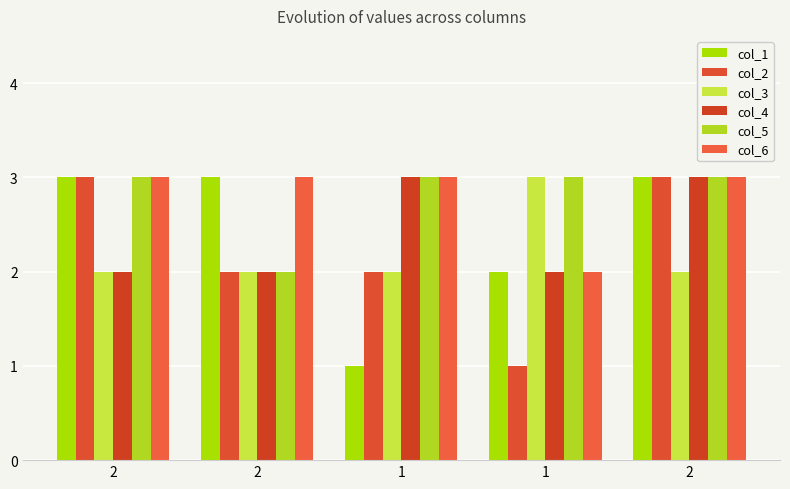

How many groups of bars are there?

5